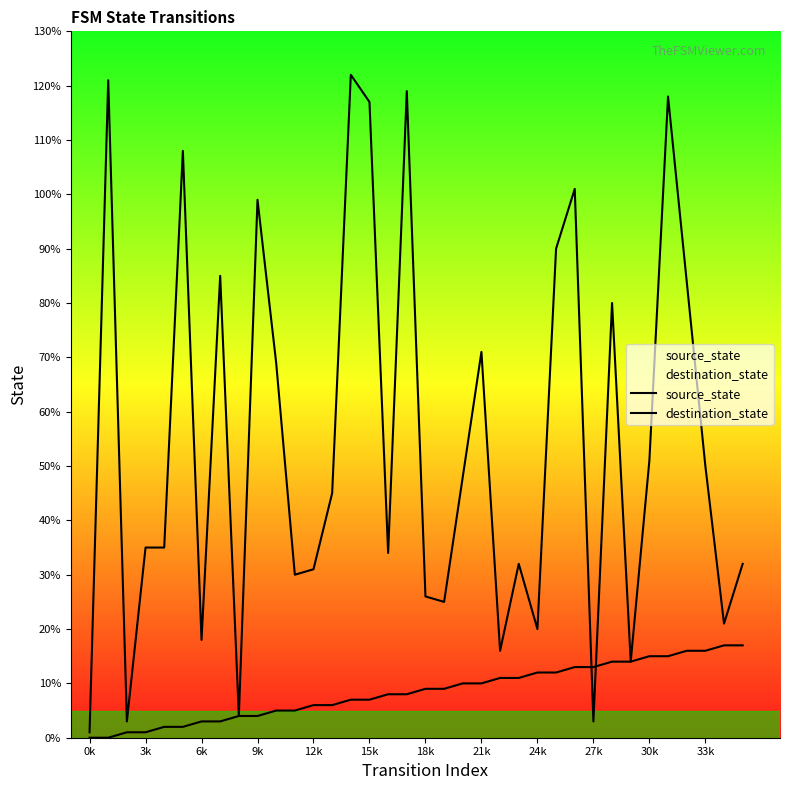

Is it true that source_state equals 11 at 23?

True